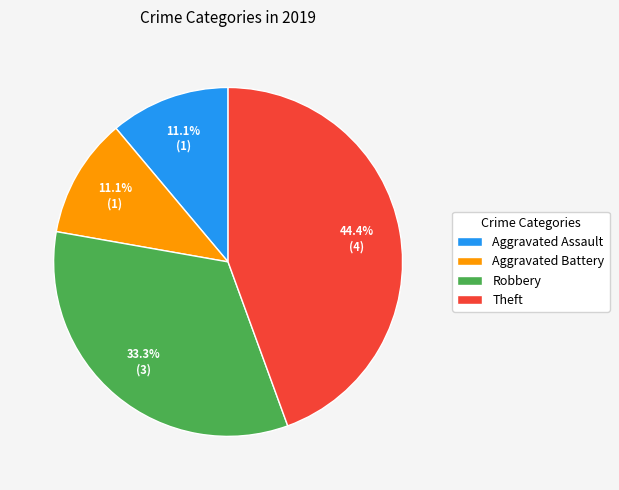

What is the largest slice in the pie chart?

Theft